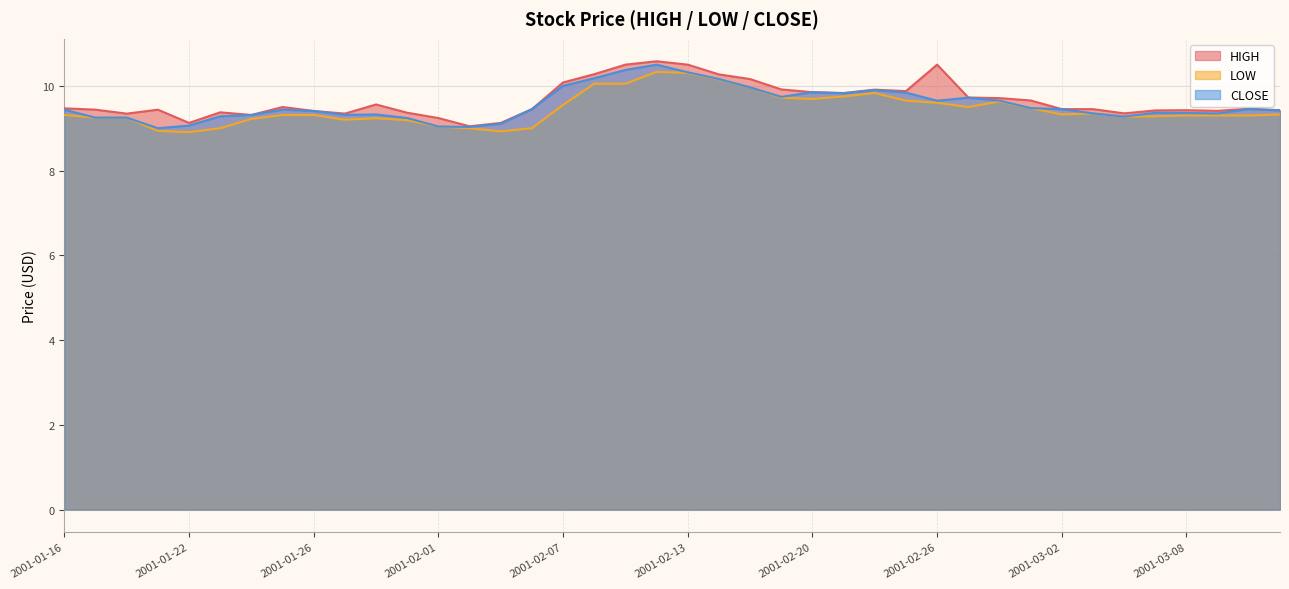

Which series has the largest total across all categories?

HIGH